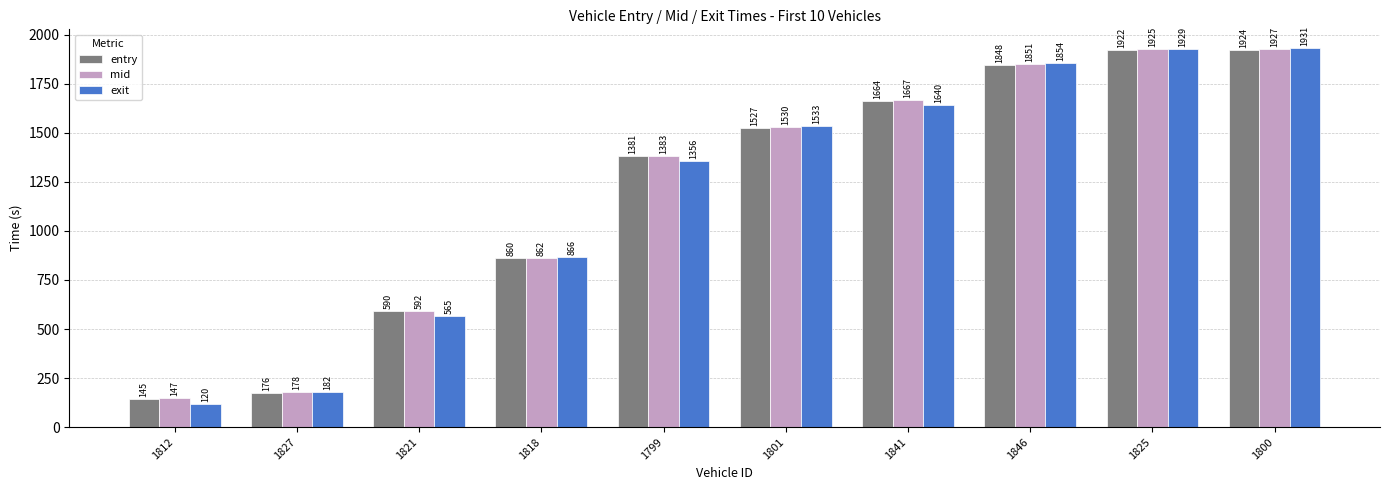

What is the highest value of the exit series?

1930.8